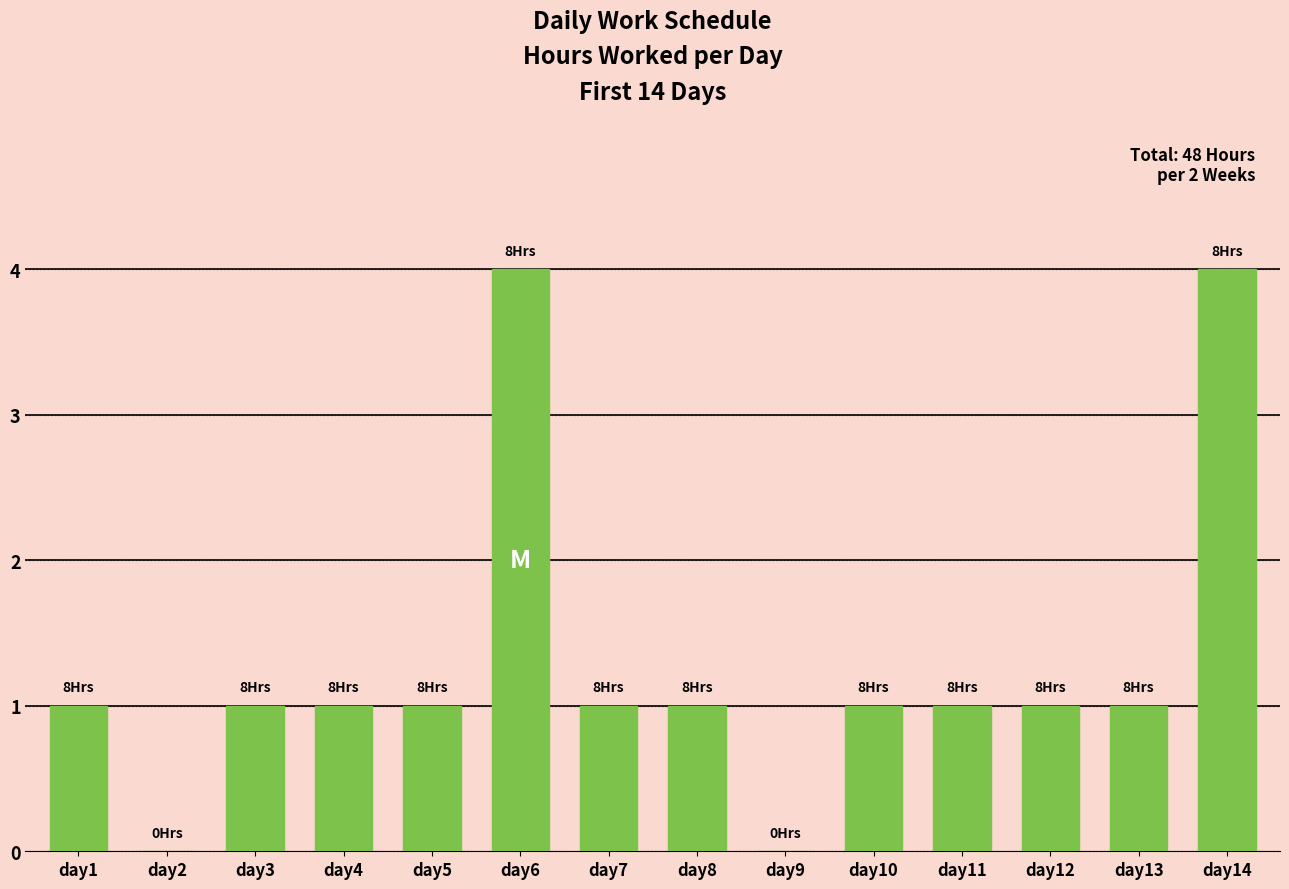

Reading left to right, transcribe all the data shown in this chart.

day1=1	day2=0	day3=1	day4=1	day5=1	day6=4	day7=1	day8=1	day9=0	day10=1	day11=1	day12=1	day13=1	day14=4